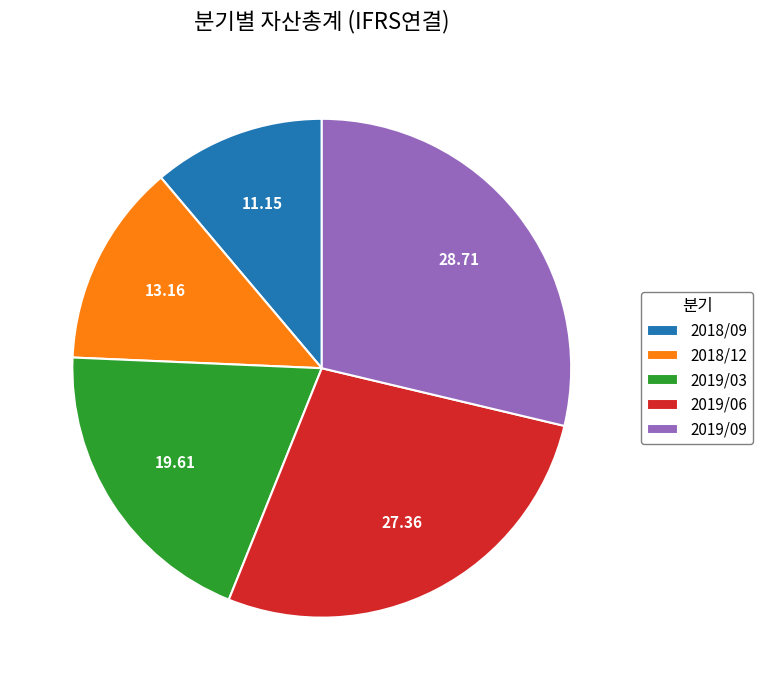

Rank the categories by value from lowest to highest.

2018/09, 2018/12, 2019/03, 2019/06, 2019/09